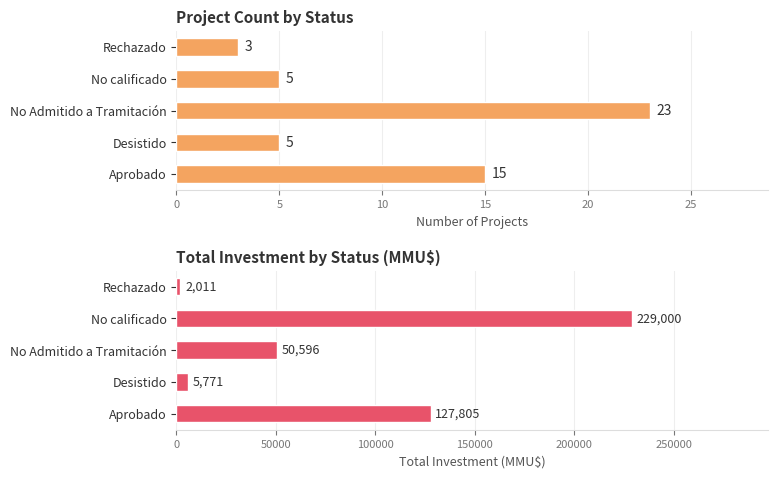

Which series has the largest range (max minus min)?

Investment (MMU$)